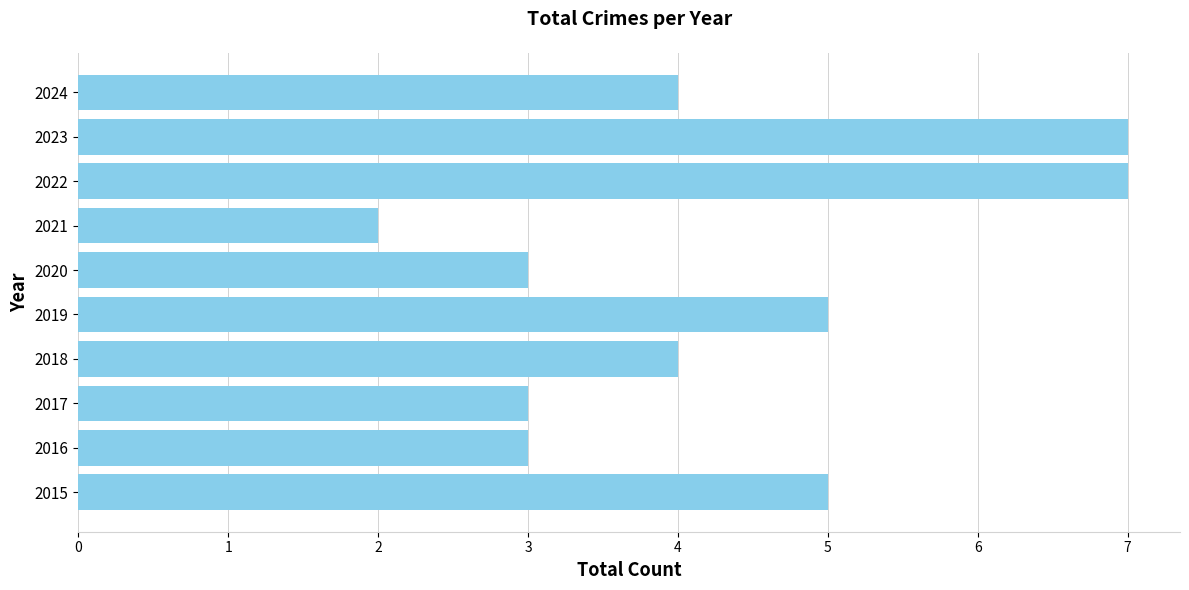

Reading bottom to top, list all the values displayed in this chart.

5	3	3	4	5	3	2	7	7	4